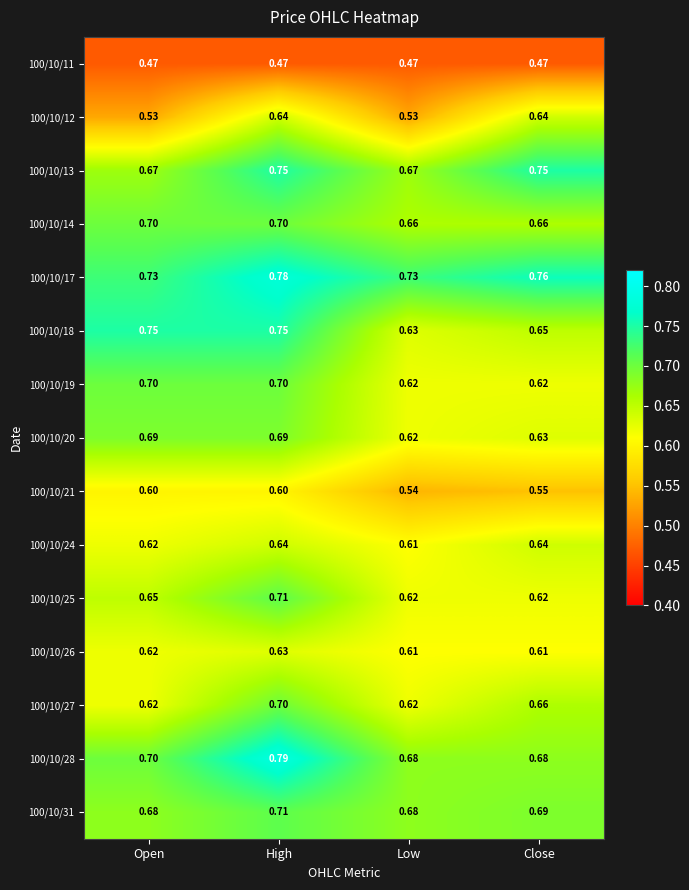

What is the total value across all series at Open?

9.7